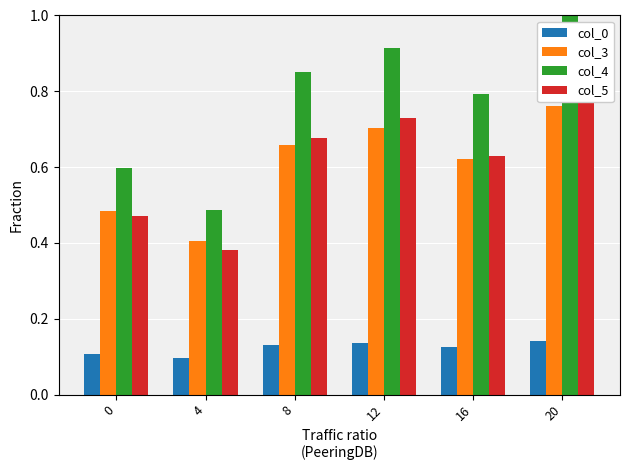

Which series has the widest spread of values?

col_4